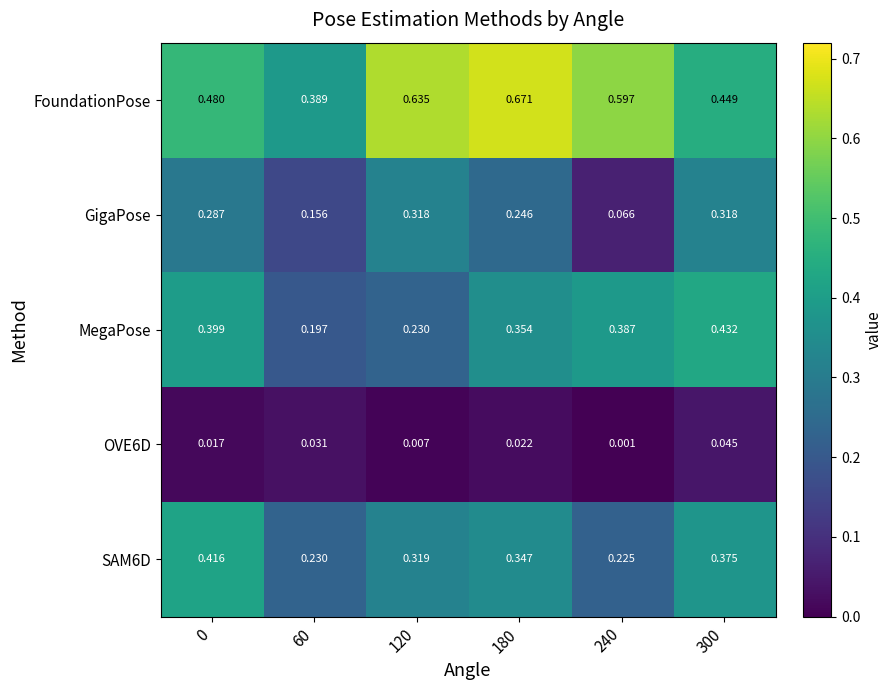

How many distinct data groups are displayed?

5